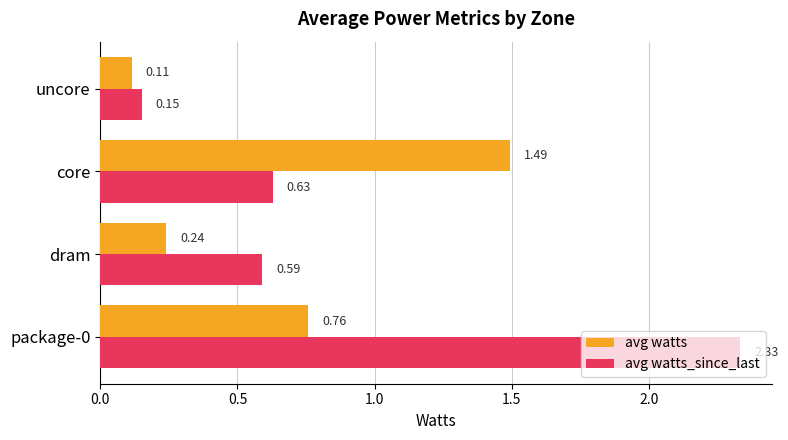

What is the difference between the second highest and minimum values in the avg watts_since_last series?

0.5